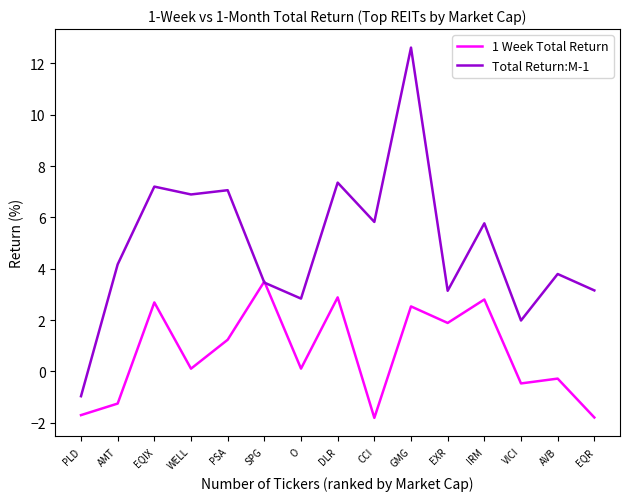

The value of Total Return:M-1 at AMT is 6.3. True or false?

False